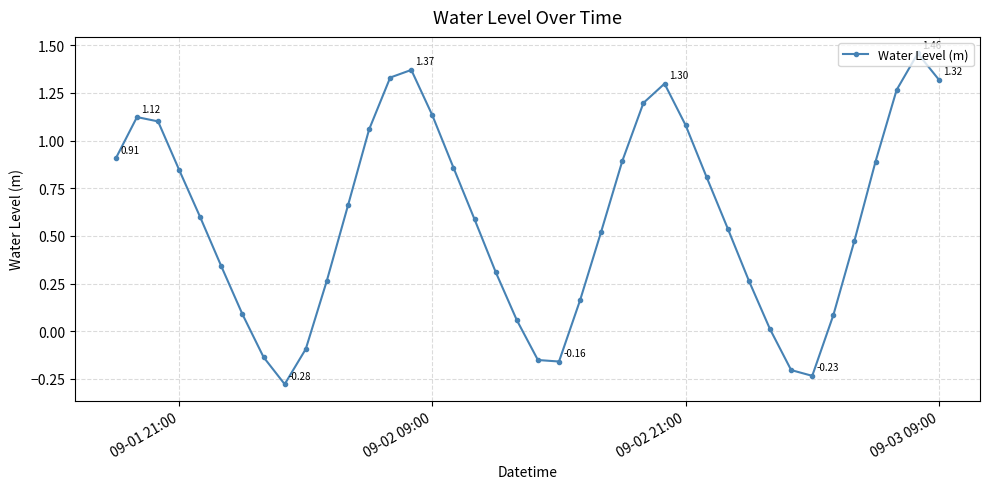

How many interior local valleys (lower than both neighbors) does the data have?

3